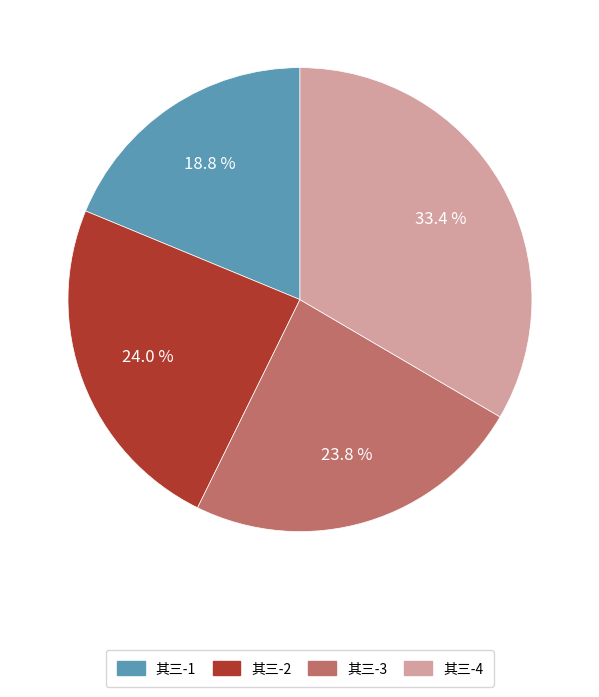

Is there any slice that represents more than half of the pie?

No